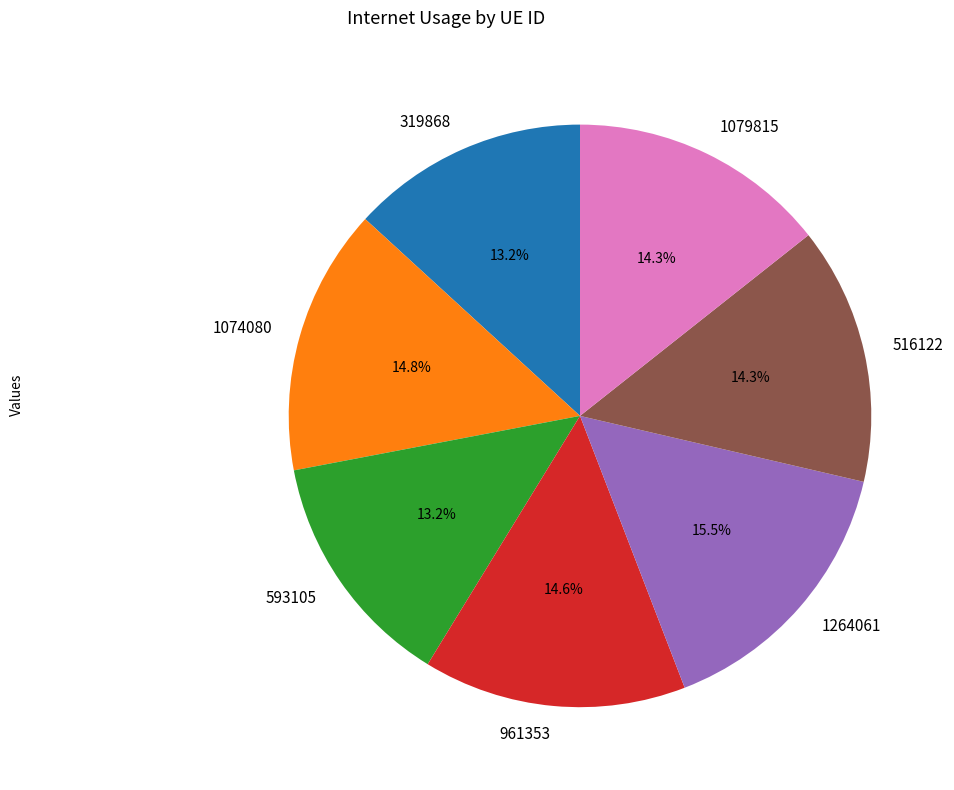

Which has a higher value, 319868 or 516122?

516122